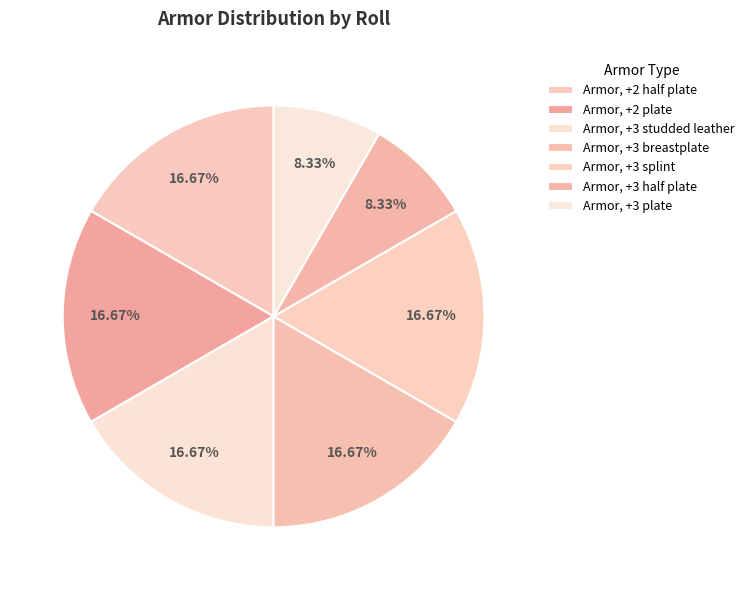

How many slices are in this pie chart?

7